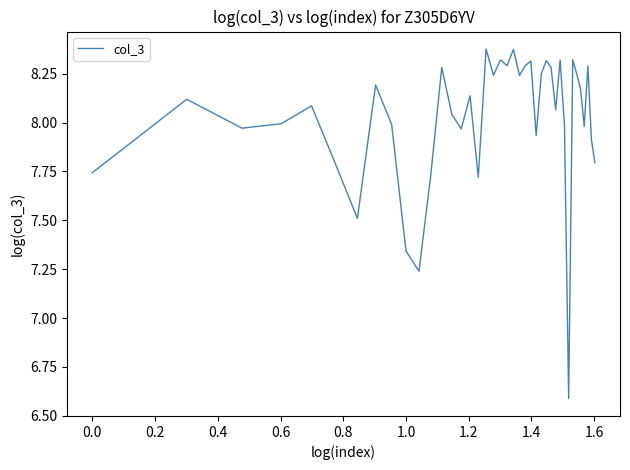

What is the smallest value displayed?

6.6